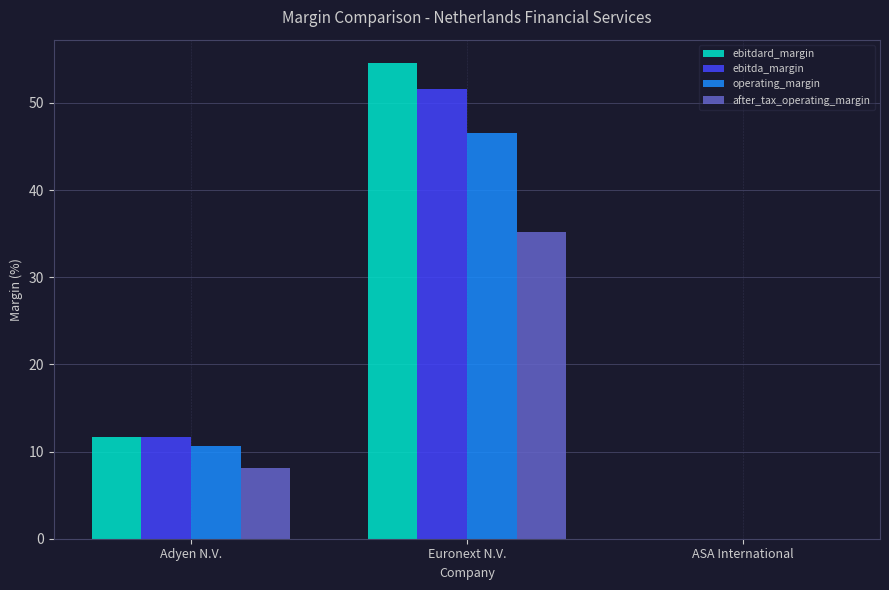

What is the total value across all series at Adyen N.V.?

42.1